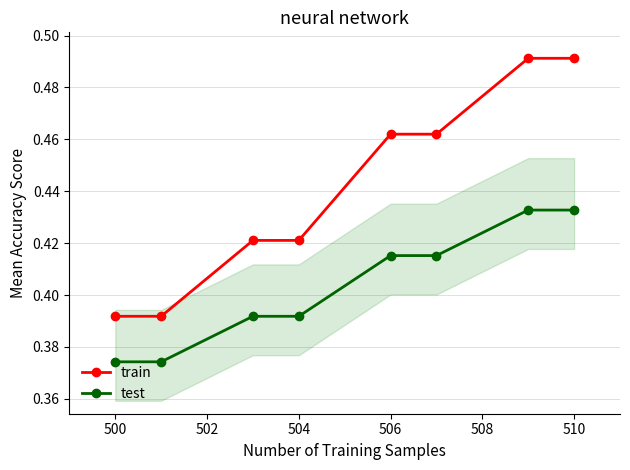

True or false: test and train intersect in this chart.

False